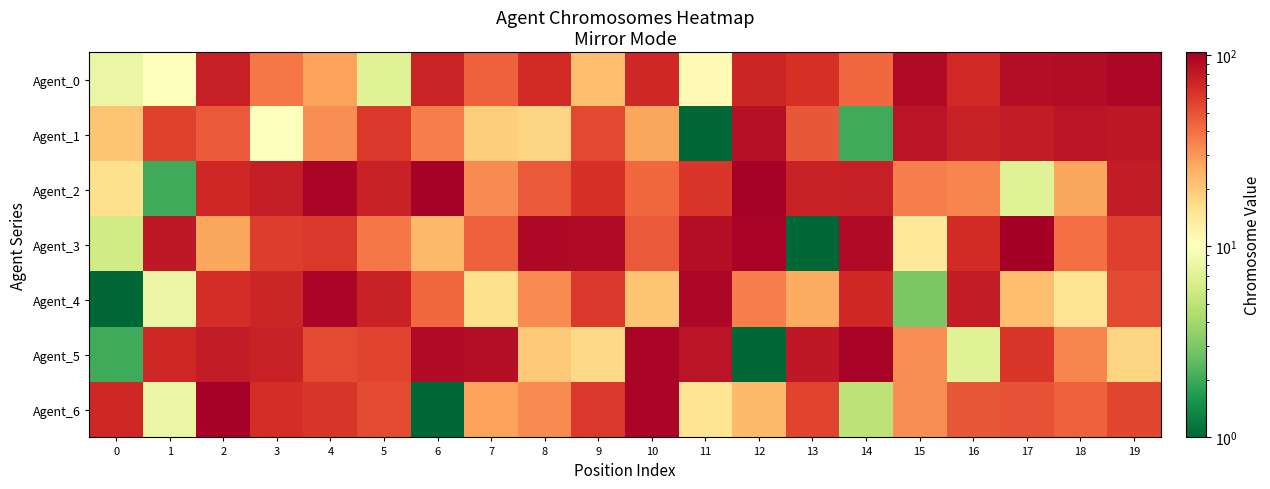

Reading left to right, list all the values displayed in this chart.

Agent_0: 0=8	1=10	2=76	3=38	4=28	5=7	6=73	7=45	8=68	9=22	10=70	11=11	12=72	13=65	14=42	15=92	16=69	17=89	18=90	19=96
Agent_1: 0=21	1=57	2=47	3=10	4=32	5=61	6=36	7=19	8=18	9=54	10=27	11=1	12=87	13=48	14=2	15=85	16=74	17=79	18=84	19=82
Agent_2: 0=16	1=2	2=70	3=77	4=97	5=75	6=102	7=33	8=47	9=65	10=42	11=62	12=101	13=74	14=76	15=36	16=35	17=7	18=27	19=78
Agent_3: 0=6	1=81	2=27	3=59	4=61	5=38	6=23	7=45	8=94	9=93	10=47	11=89	12=100	13=1	14=92	15=14	16=68	17=104	18=40	19=58
Agent_4: 0=1	1=8	2=67	3=72	4=98	5=74	6=42	7=16	8=33	9=61	10=21	11=96	12=36	13=26	14=71	15=3	16=78	17=22	18=15	19=54
Agent_5: 0=2	1=71	2=79	3=74	4=53	5=56	6=92	7=89	8=20	9=17	10=98	11=85	12=1	13=81	14=99	15=32	16=7	17=62	18=34	19=18
Agent_6: 0=71	1=8	2=102	3=67	4=62	5=53	6=1	7=28	8=33	9=61	10=98	11=15	12=23	13=56	14=5	15=32	16=48	17=50	18=45	19=55